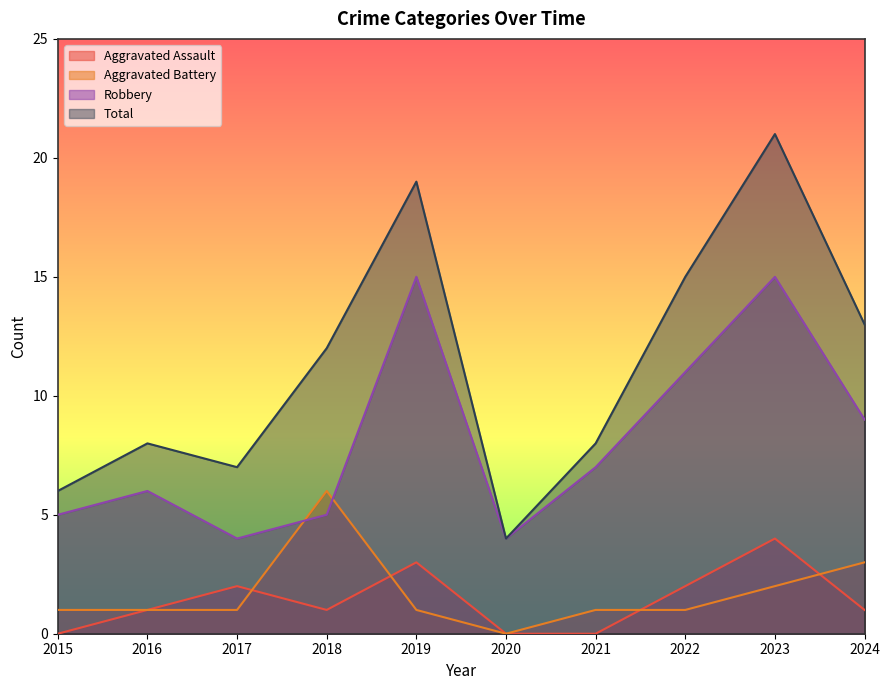

Which series has the largest range (max minus min)?

Total